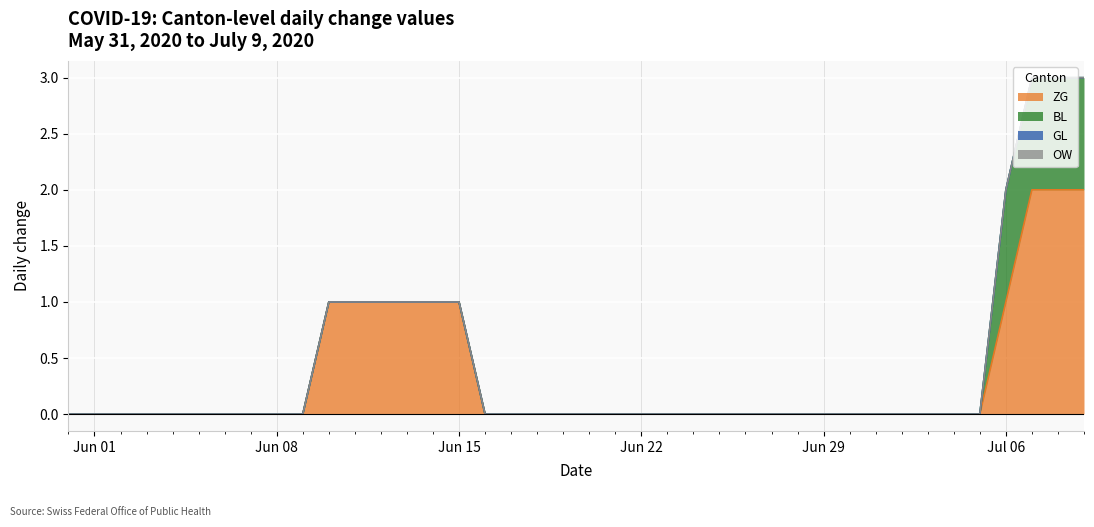

Reading left to right, list all the values displayed in this chart.

ZG: 2020-05-31=0	2020-06-01=0	2020-06-02=0	2020-06-03=0	2020-06-04=0	2020-06-05=0	2020-06-06=0	2020-06-07=0	2020-06-08=0	2020-06-09=0	2020-06-10=1	2020-06-11=1	2020-06-12=1	2020-06-13=1	2020-06-14=1	2020-06-15=1	2020-06-16=0	2020-06-17=0	2020-06-18=0	2020-06-19=0	2020-06-20=0	2020-06-21=0	2020-06-22=0	2020-06-23=0	2020-06-24=0	2020-06-25=0	2020-06-26=0	2020-06-27=0	2020-06-28=0	2020-06-29=0	2020-06-30=0	2020-07-01=0	2020-07-02=0	2020-07-03=0	2020-07-04=0	2020-07-05=0	2020-07-06=1	2020-07-07=2	2020-07-08=2	2020-07-09=2
BL: 2020-05-31=0	2020-06-01=0	2020-06-02=0	2020-06-03=0	2020-06-04=0	2020-06-05=0	2020-06-06=0	2020-06-07=0	2020-06-08=0	2020-06-09=0	2020-06-10=0	2020-06-11=0	2020-06-12=0	2020-06-13=0	2020-06-14=0	2020-06-15=0	2020-06-16=0	2020-06-17=0	2020-06-18=0	2020-06-19=0	2020-06-20=0	2020-06-21=0	2020-06-22=0	2020-06-23=0	2020-06-24=0	2020-06-25=0	2020-06-26=0	2020-06-27=0	2020-06-28=0	2020-06-29=0	2020-06-30=0	2020-07-01=0	2020-07-02=0	2020-07-03=0	2020-07-04=0	2020-07-05=0	2020-07-06=1	2020-07-07=1	2020-07-08=1	2020-07-09=1
GL: 2020-05-31=0	2020-06-01=0	2020-06-02=0	2020-06-03=0	2020-06-04=0	2020-06-05=0	2020-06-06=0	2020-06-07=0	2020-06-08=0	2020-06-09=0	2020-06-10=0	2020-06-11=0	2020-06-12=0	2020-06-13=0	2020-06-14=0	2020-06-15=0	2020-06-16=0	2020-06-17=0	2020-06-18=0	2020-06-19=0	2020-06-20=0	2020-06-21=0	2020-06-22=0	2020-06-23=0	2020-06-24=0	2020-06-25=0	2020-06-26=0	2020-06-27=0	2020-06-28=0	2020-06-29=0	2020-06-30=0	2020-07-01=0	2020-07-02=0	2020-07-03=0	2020-07-04=0	2020-07-05=0	2020-07-06=0	2020-07-07=0	2020-07-08=0	2020-07-09=0
OW: 2020-05-31=0	2020-06-01=0	2020-06-02=0	2020-06-03=0	2020-06-04=0	2020-06-05=0	2020-06-06=0	2020-06-07=0	2020-06-08=0	2020-06-09=0	2020-06-10=0	2020-06-11=0	2020-06-12=0	2020-06-13=0	2020-06-14=0	2020-06-15=0	2020-06-16=0	2020-06-17=0	2020-06-18=0	2020-06-19=0	2020-06-20=0	2020-06-21=0	2020-06-22=0	2020-06-23=0	2020-06-24=0	2020-06-25=0	2020-06-26=0	2020-06-27=0	2020-06-28=0	2020-06-29=0	2020-06-30=0	2020-07-01=0	2020-07-02=0	2020-07-03=0	2020-07-04=0	2020-07-05=0	2020-07-06=0	2020-07-07=0	2020-07-08=0	2020-07-09=0